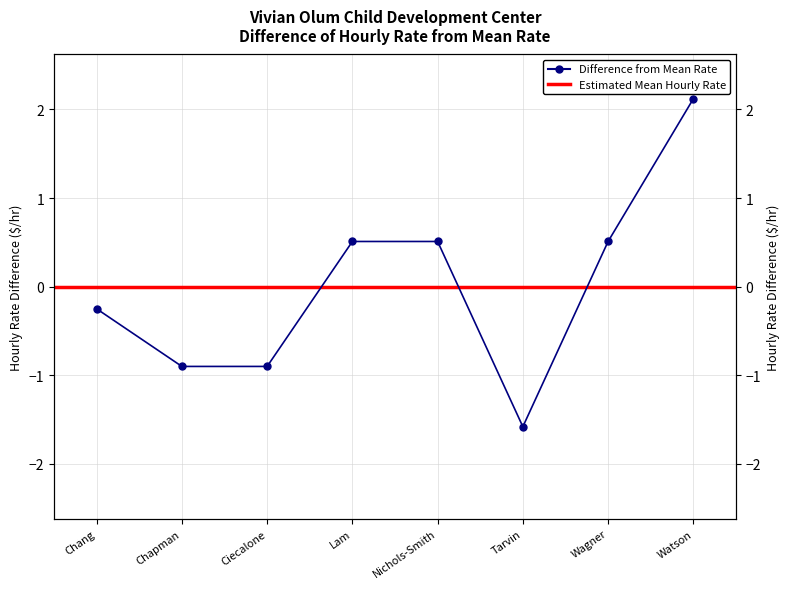

How many positive values are there?

4